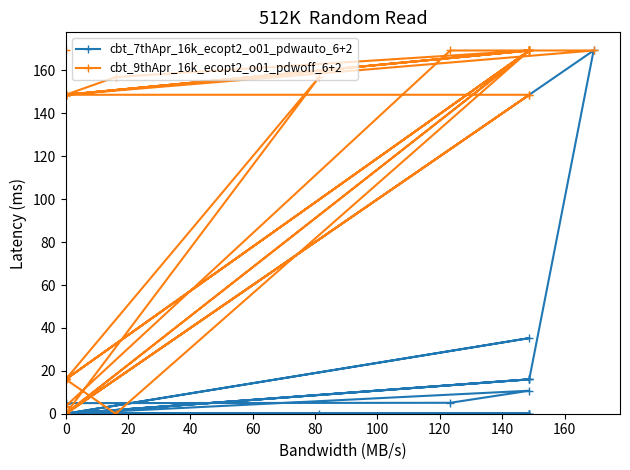

Does the chart display data point markers on the line(s)?

Yes